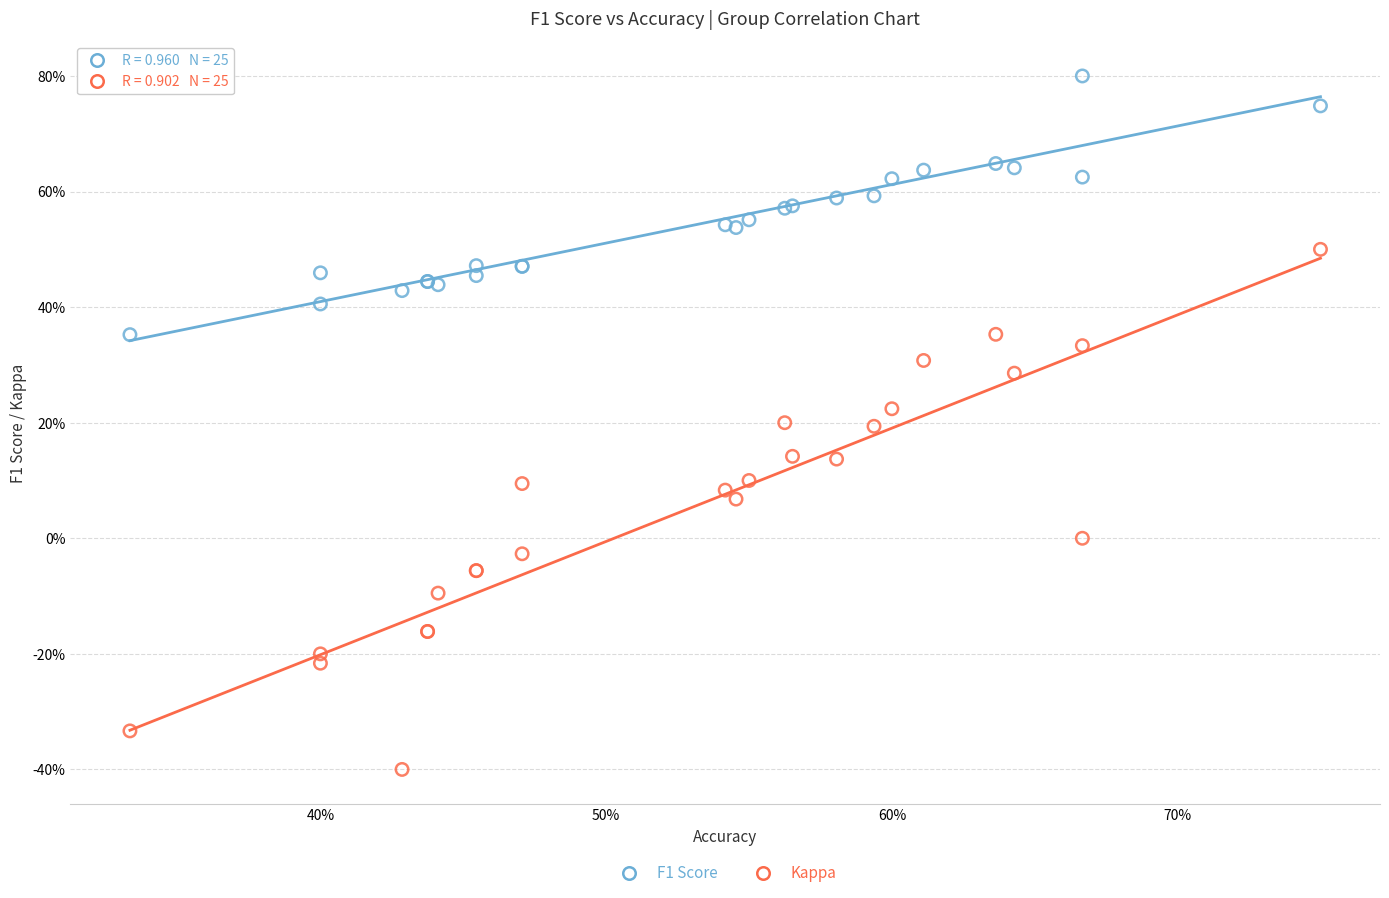

Which series contains the highest Y value?

F1 Score